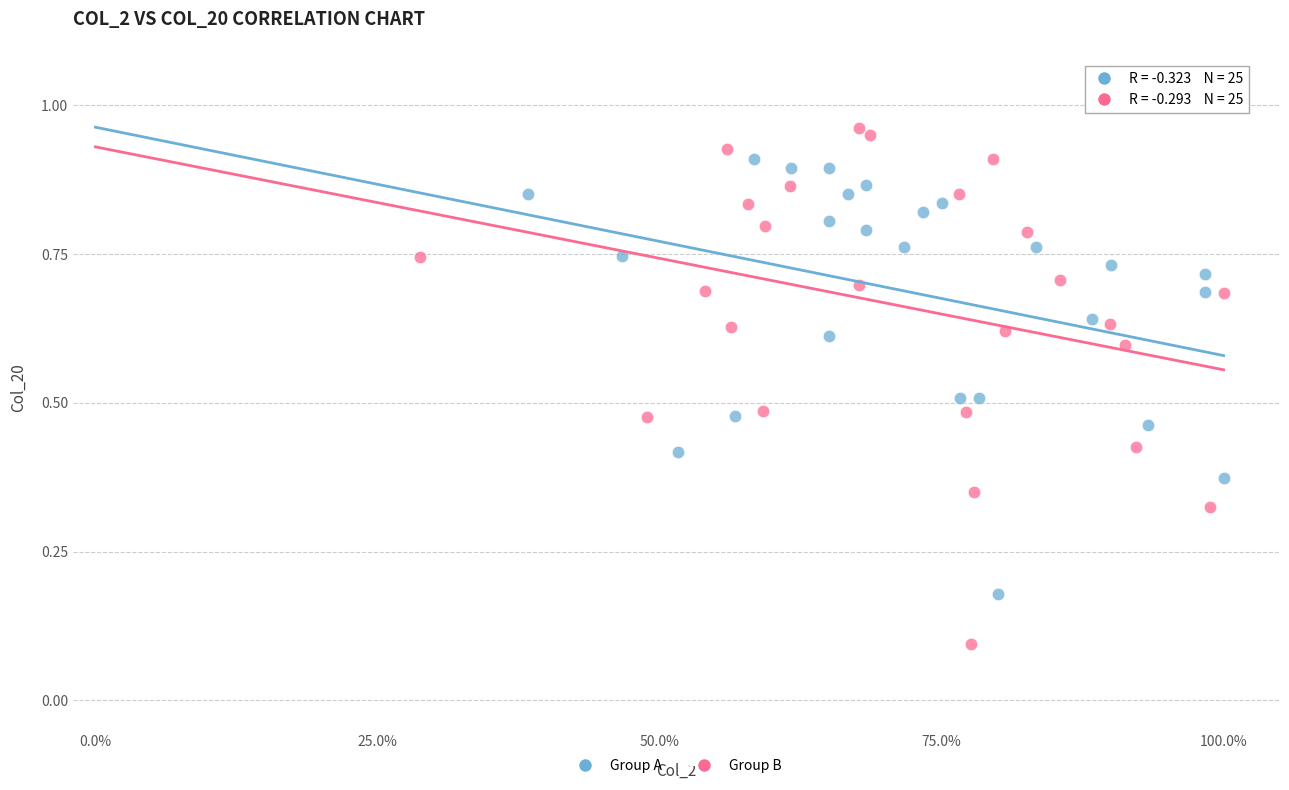

Which series has the widest spread of Y values?

Group B